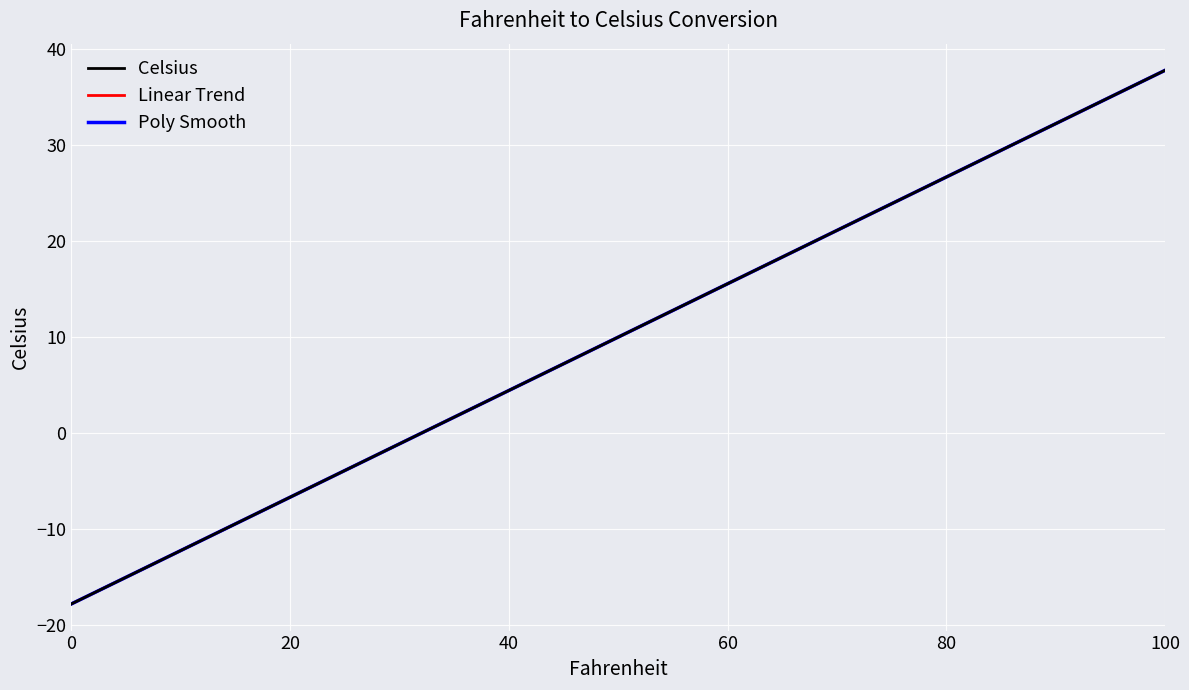

What is the difference between the maximum and minimum values in the Poly Smooth series?

55.6